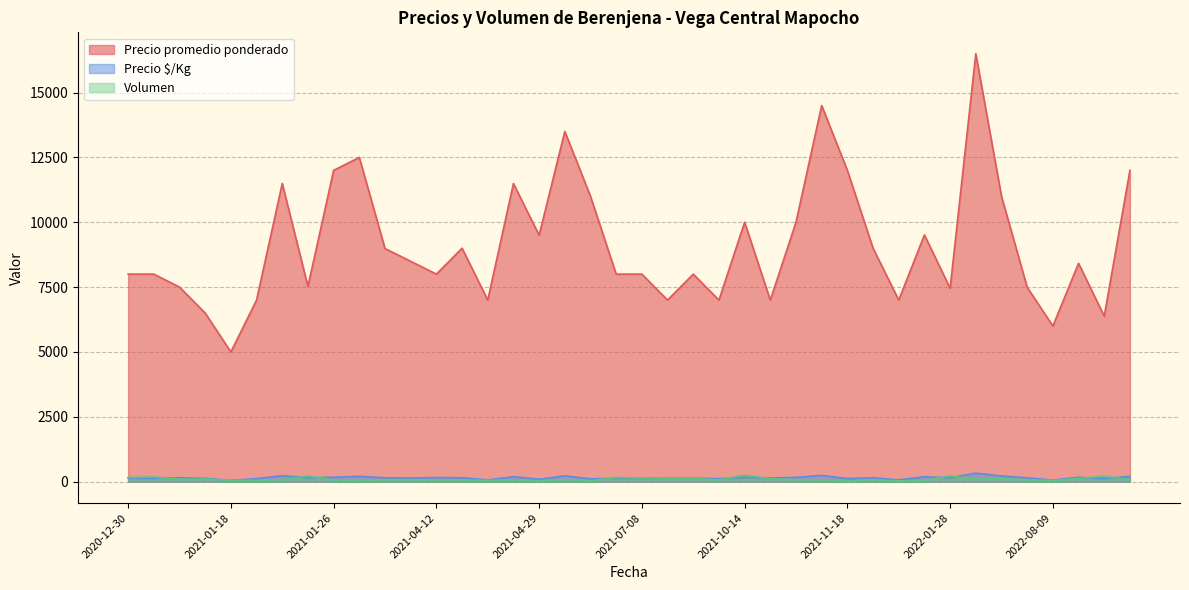

Which series has the largest total across all categories?

Precio promedio ponderado